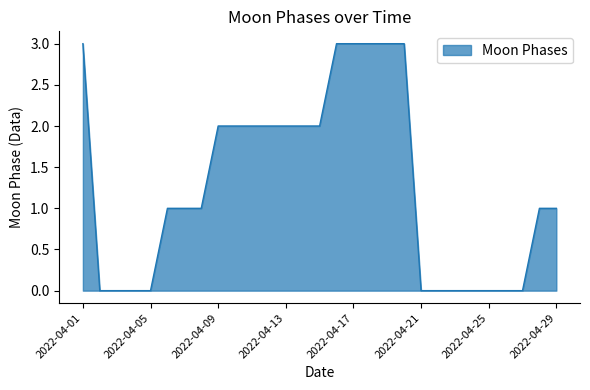

What is the difference between the maximum and minimum values?

3